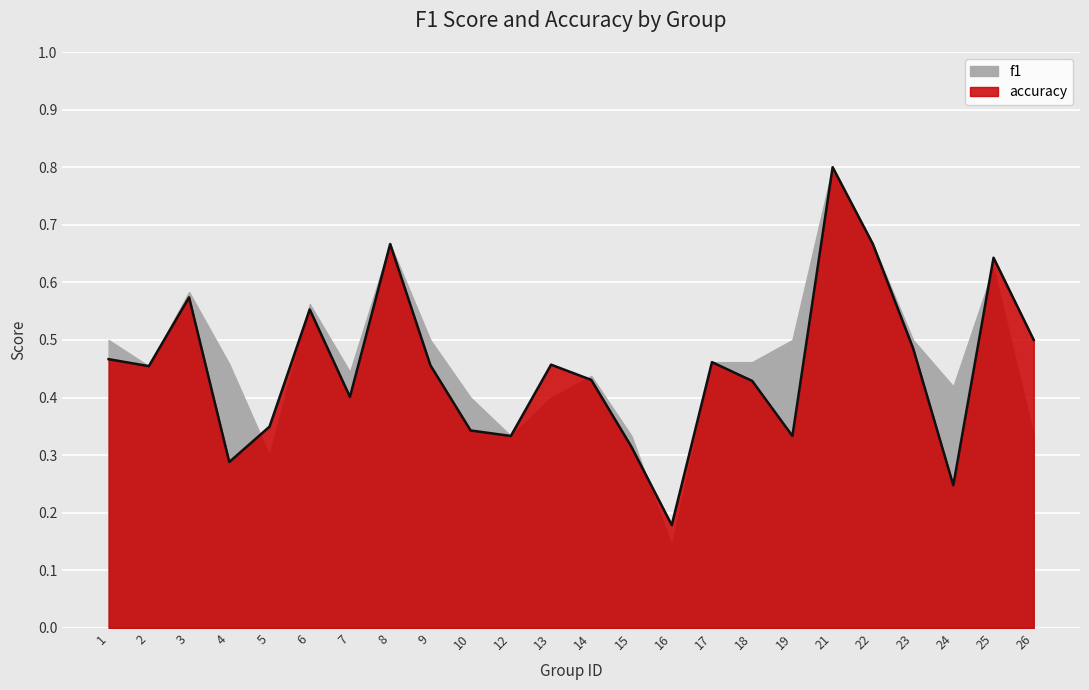

List the labels in order of value, smallest first.

16, 24, 4, 15, 12, 19, 10, 5, 7, 18, 14, 2, 9, 13, 17, 1, 23, 26, 6, 3, 25, 8, 22, 21